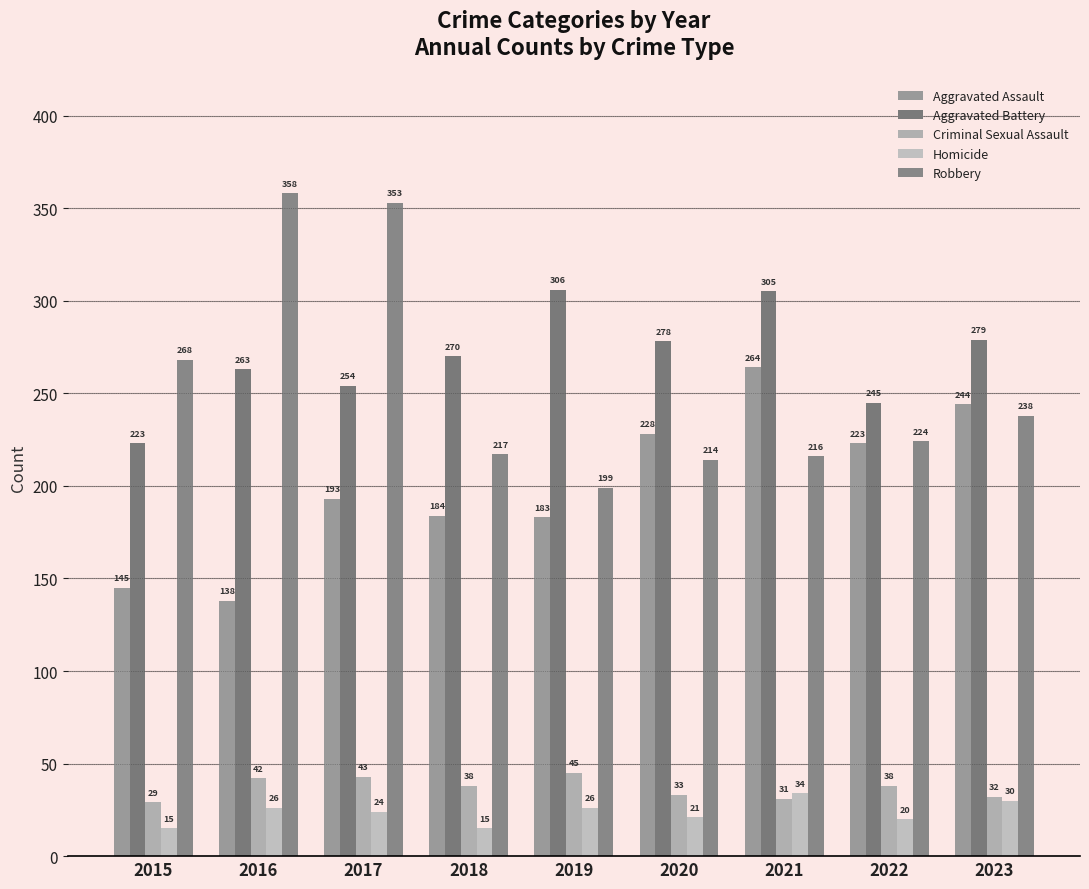

What is the sum of all Criminal Sexual Assault values?

331